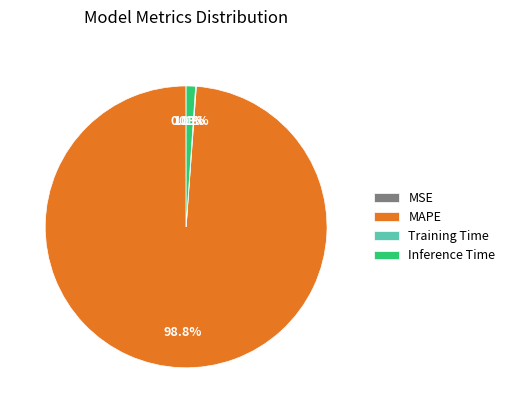

The Inference Time slice represents 1% of the pie. True or false?

True